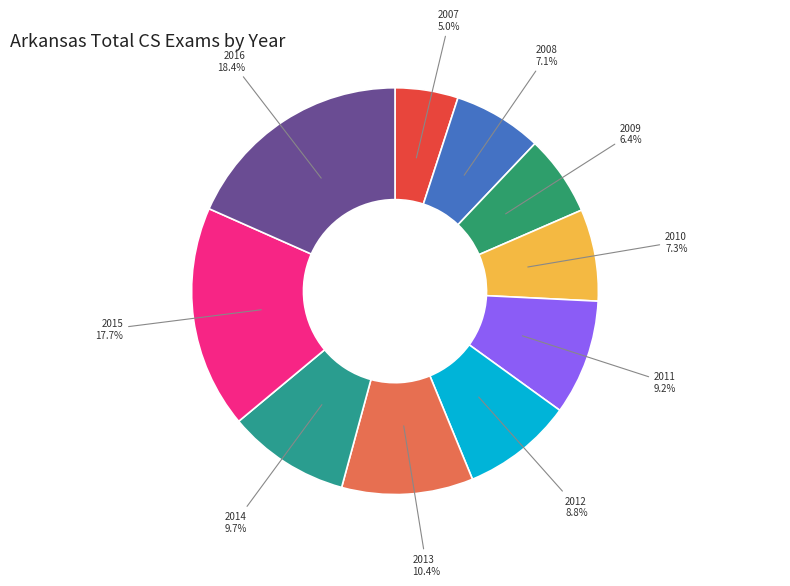

Is there a majority slice in this chart?

No